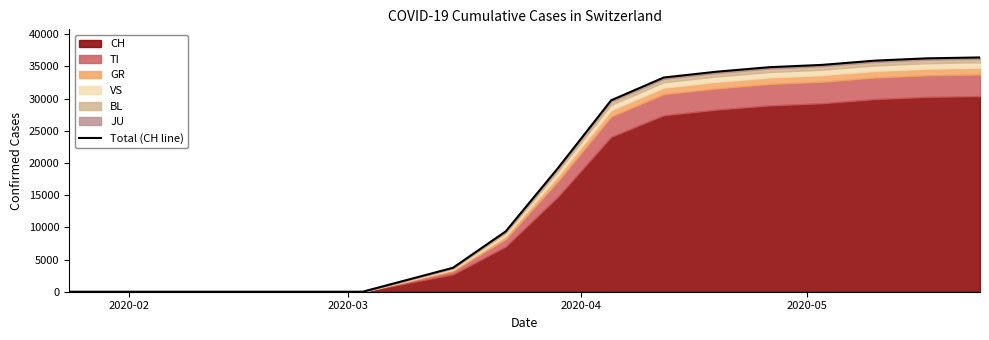

What is the average value?

15405